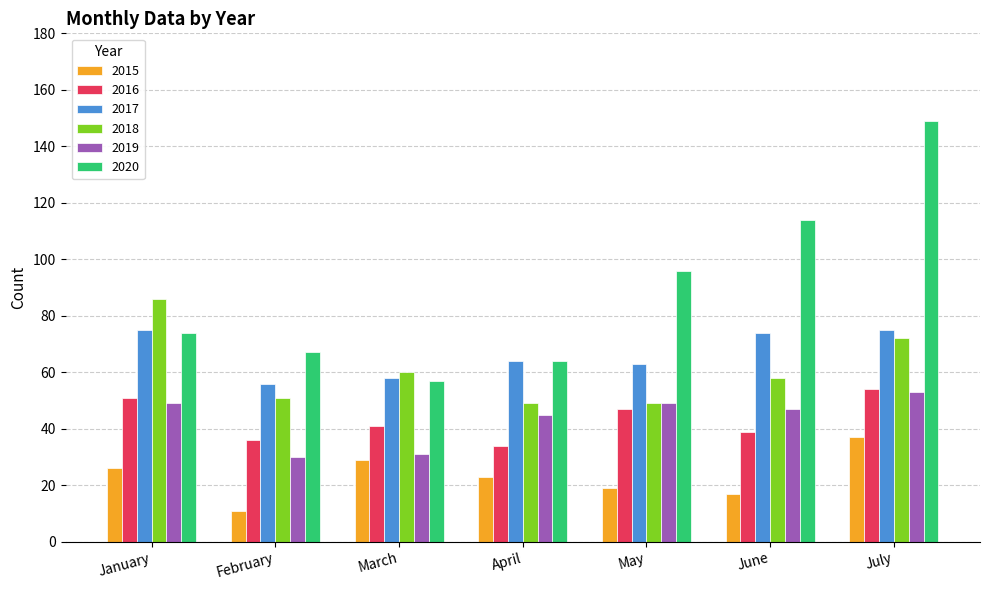

Where does the 2019 series first go above 47?

January